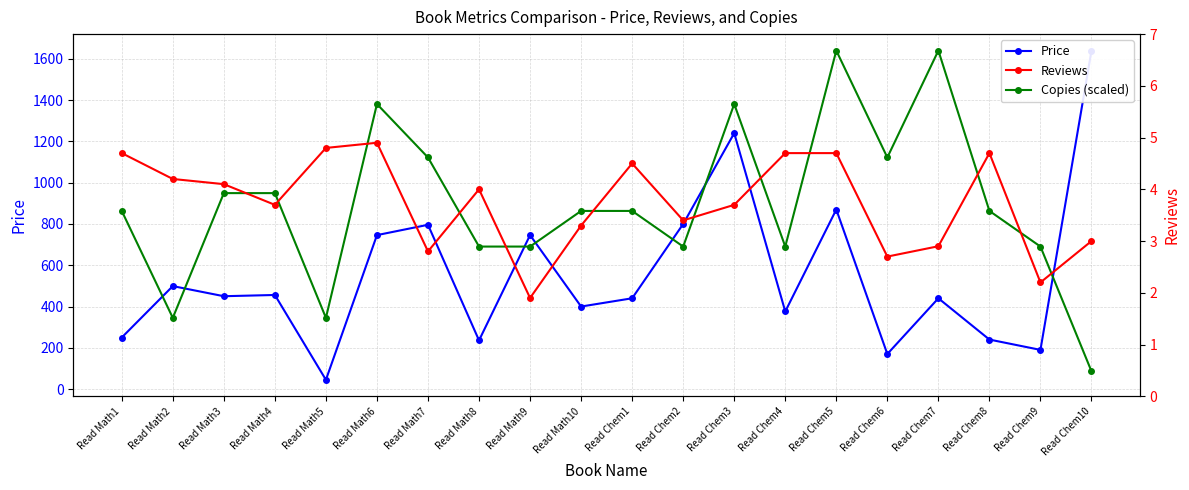

What is the total value across all series at Read Chem7?

2082.9